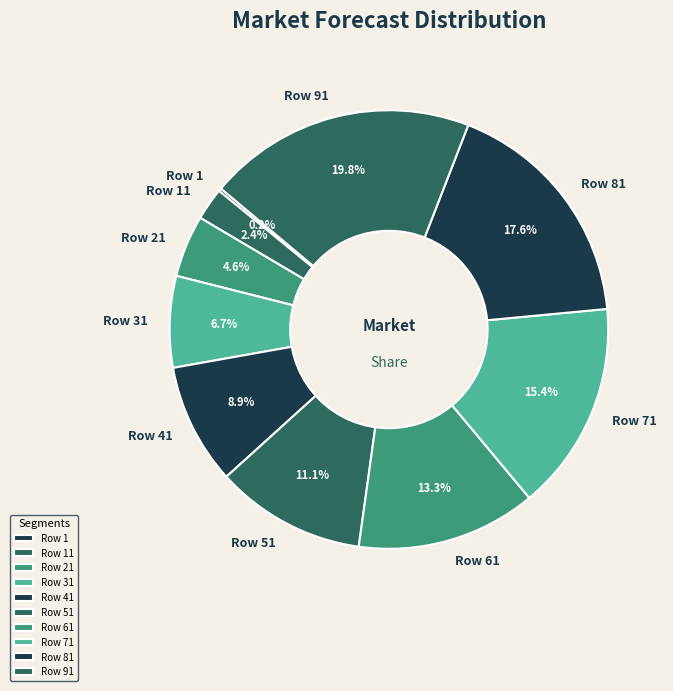

True or false: Row 51 accounts for 19% of the total.

False